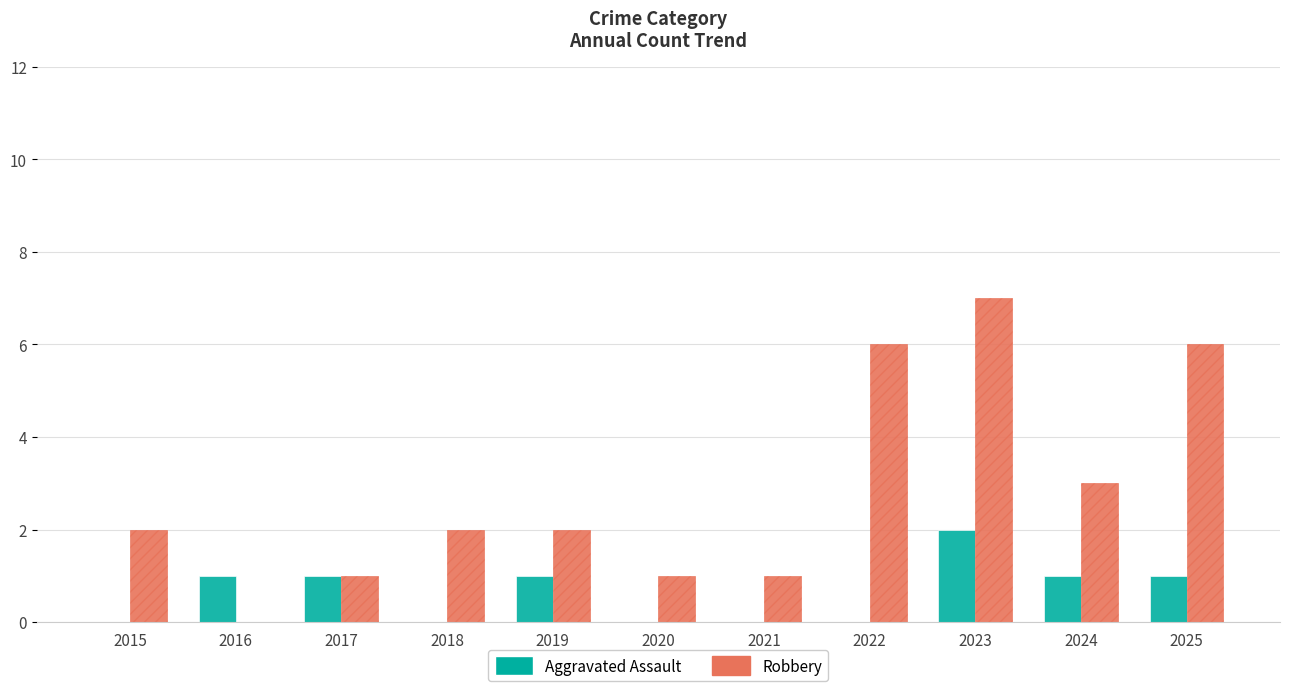

Is it true that Aggravated Assault equals 1 at 2016?

True